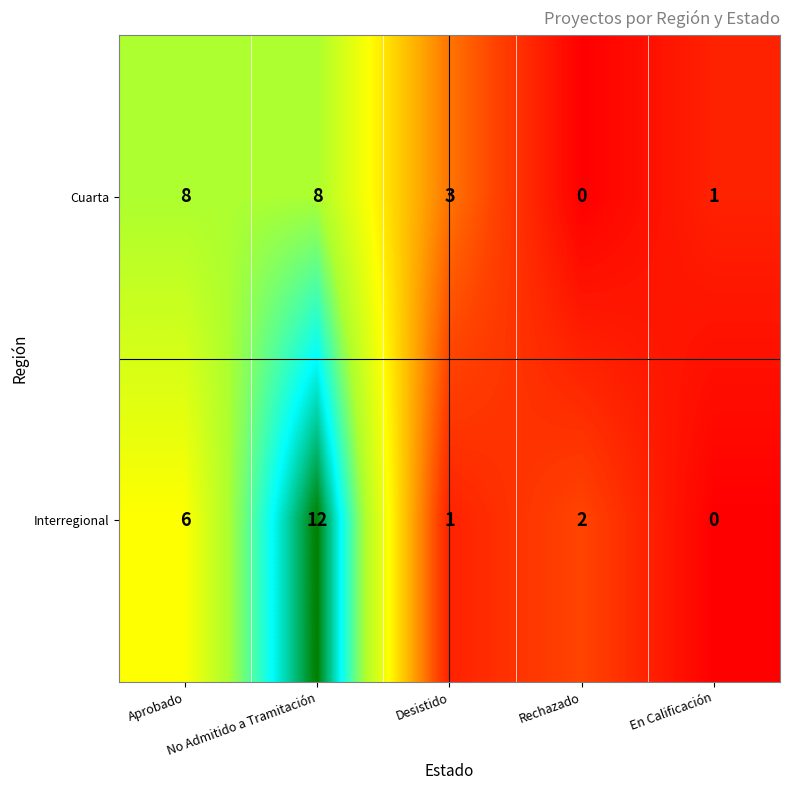

What is the average value of the Cuarta series?

4